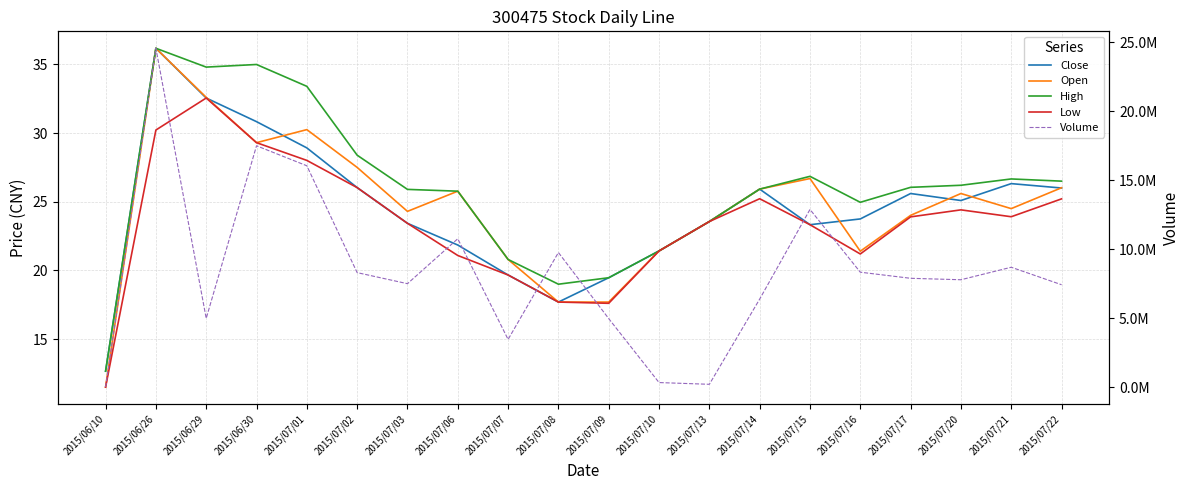

True or false: Close and Low intersect in this chart.

False